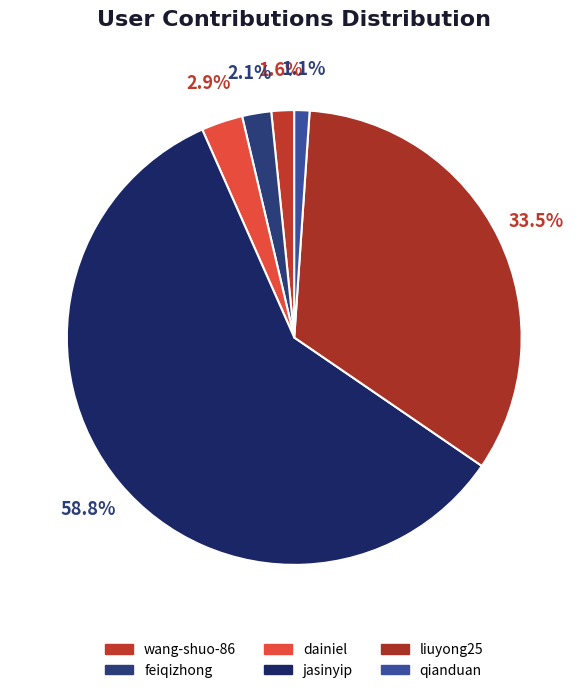

Which slice is the smallest?

qianduan